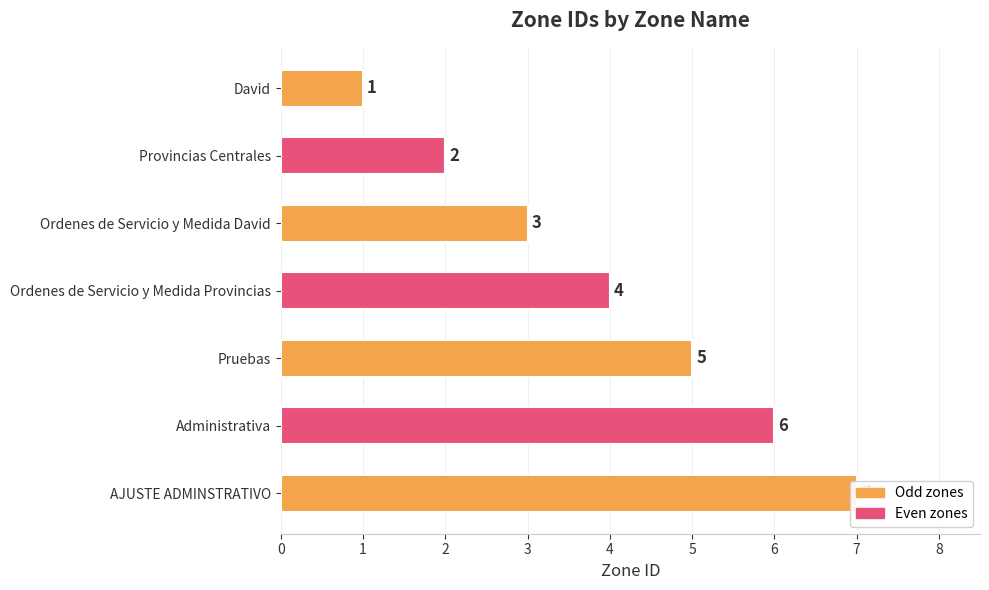

How many data points are above 4?

3